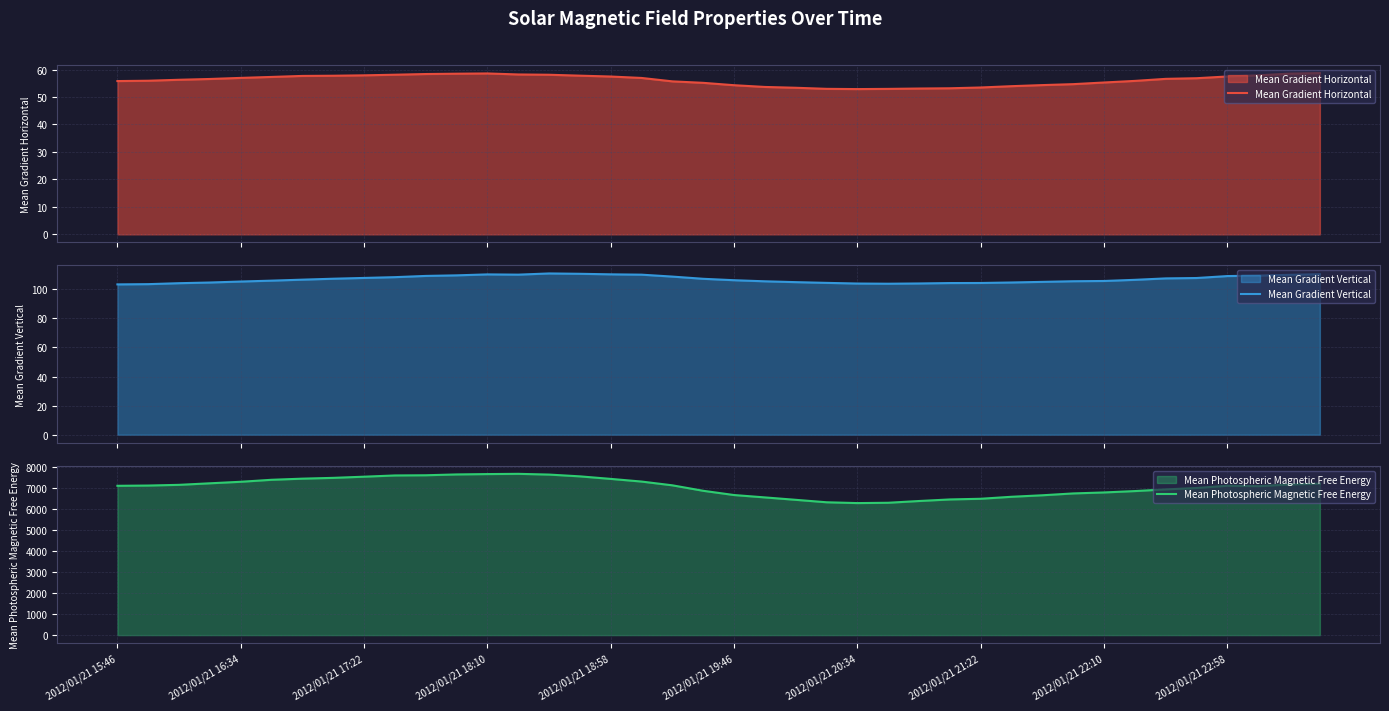

What value does the Mean Gradient Vertical series have at 27?

104.3